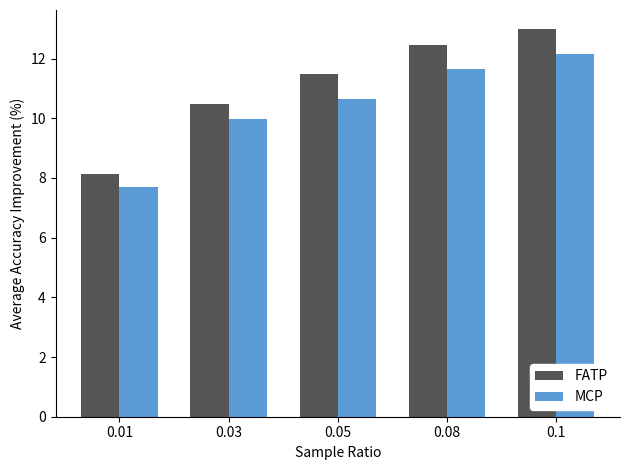

Is the value of FATP at 0.05 greater than the value of MCP at 0.03?

Yes